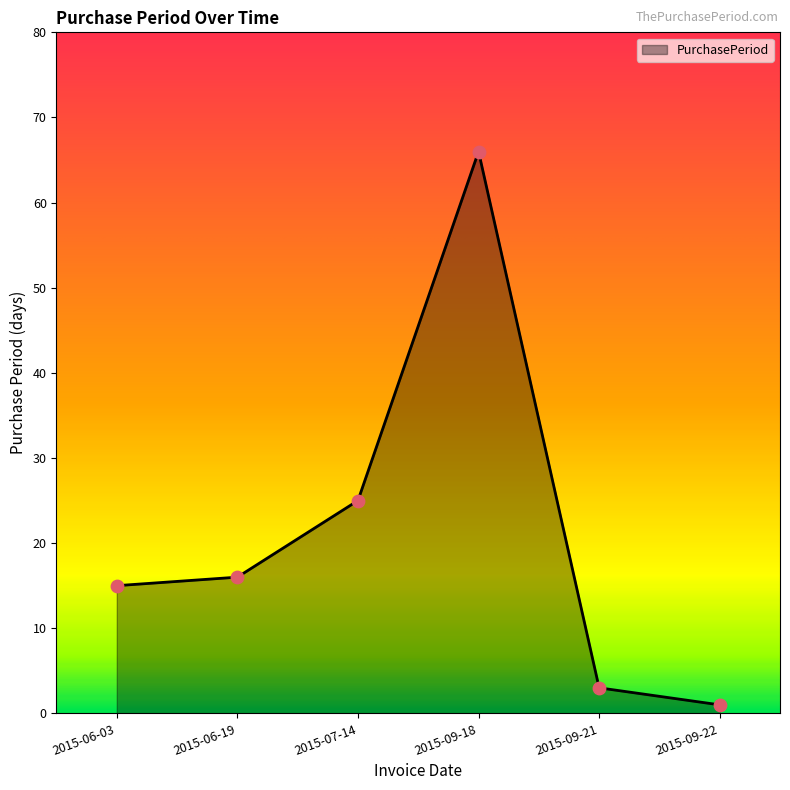

Approximately how many times larger is the value at 2015-06-19 compared to 2015-07-14?

0.6